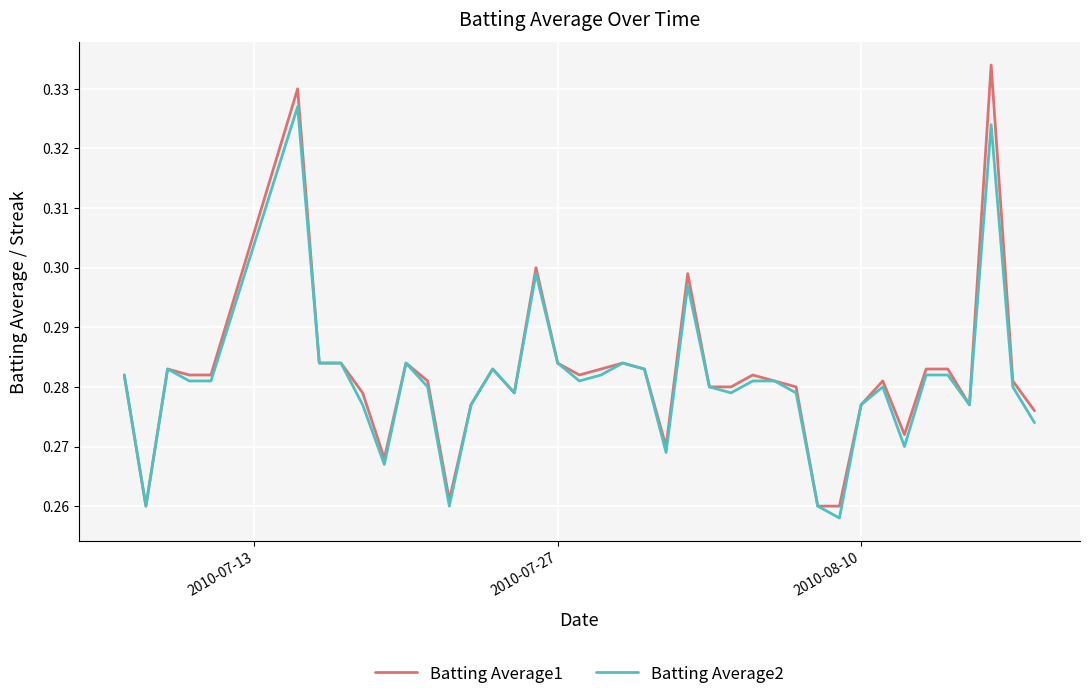

Which series has the largest range (max minus min)?

Batting Average1